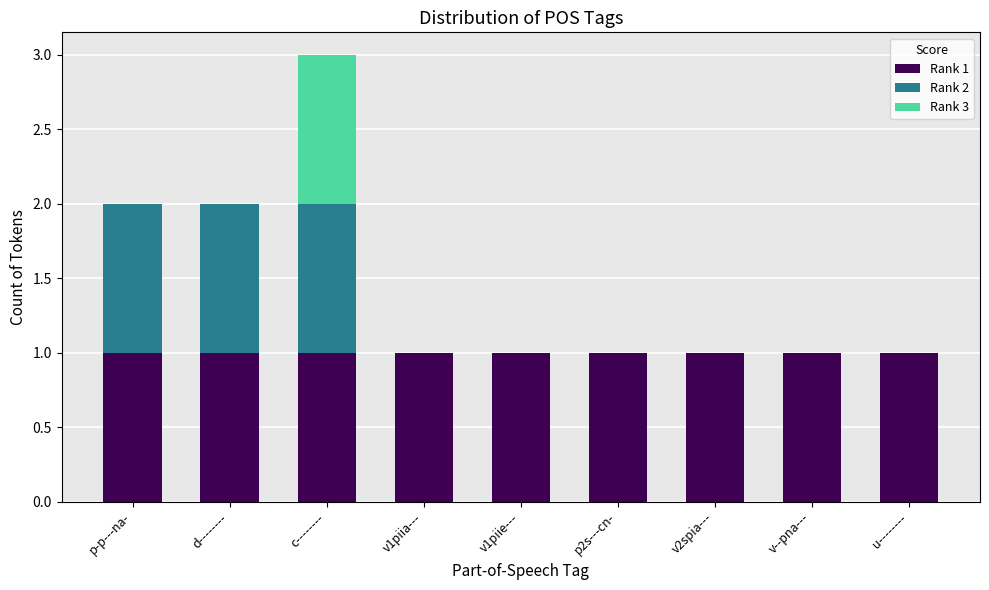

Is it true that Rank 1 equals 1 at d--------?

True